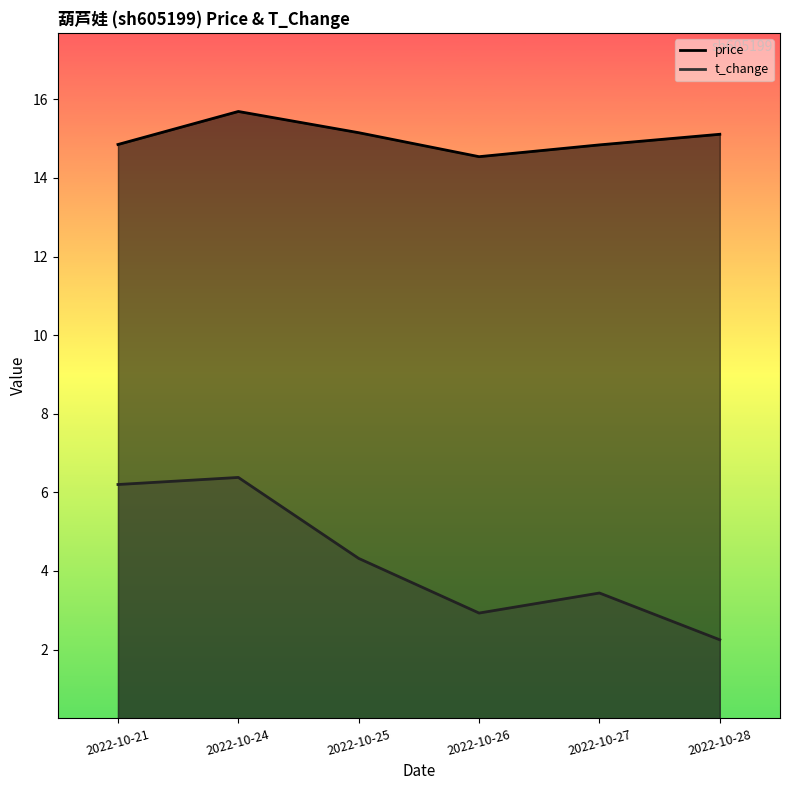

Between 2022-10-25 and 2022-10-28, which series saw the biggest shift?

t_change